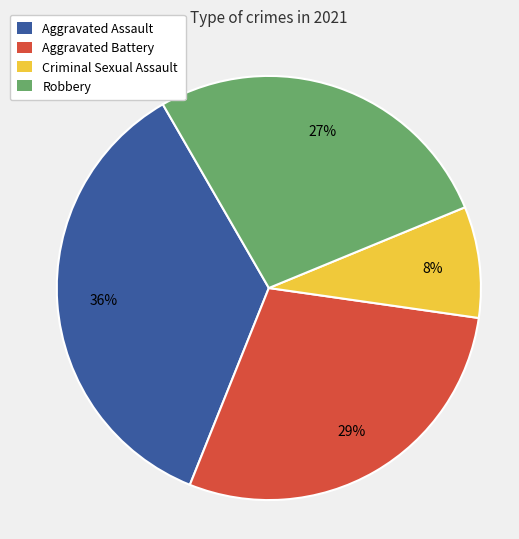

To the nearest percent, what is the difference between the Aggravated Battery and Aggravated Assault slice percentages?

7%